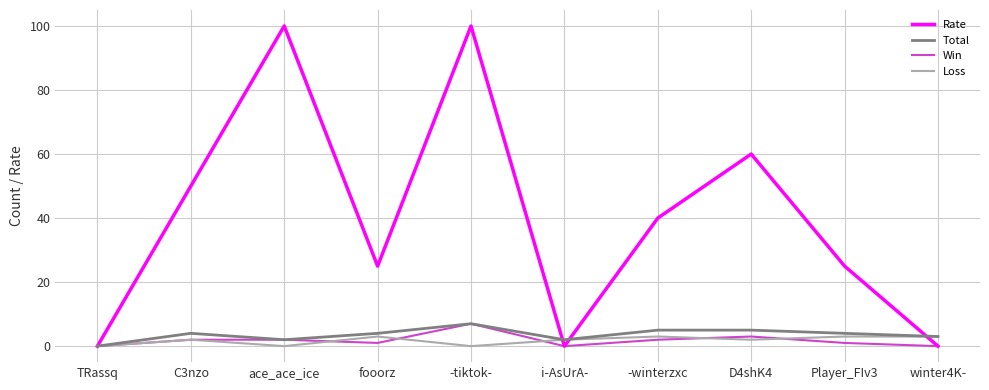

Is the value of Win at Player_FIv3 greater than the value of Rate at ace_ace_ice?

No